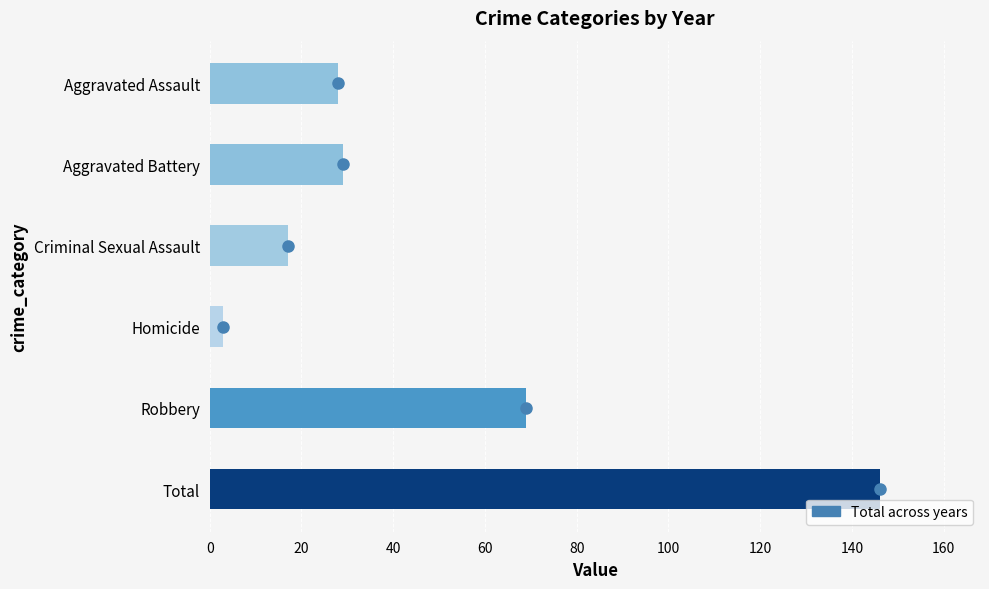

Reading top to bottom, list all the values displayed in this chart.

Aggravated Assault=28	Aggravated Battery=29	Criminal Sexual Assault=17	Homicide=3	Robbery=69	Total=146